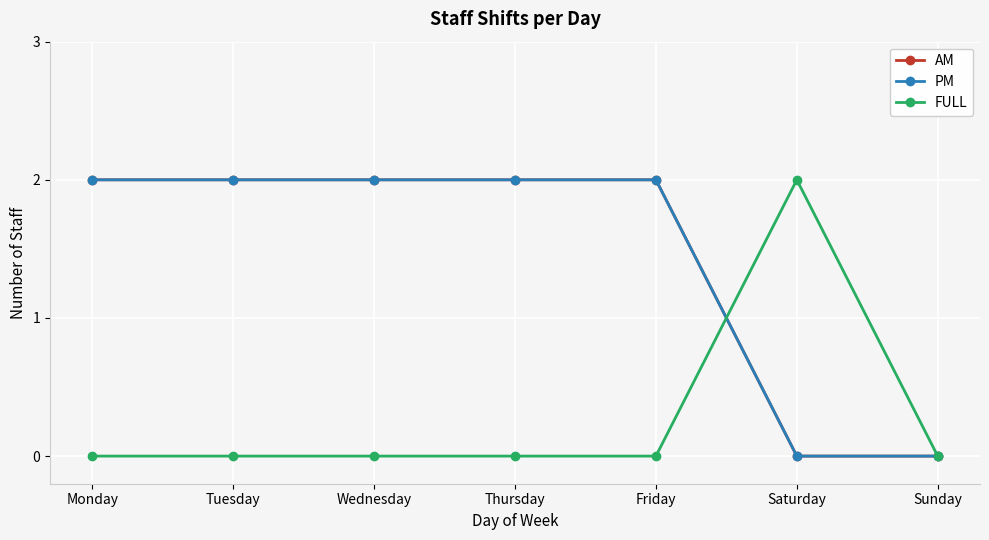

What is the maximum value for AM?

2